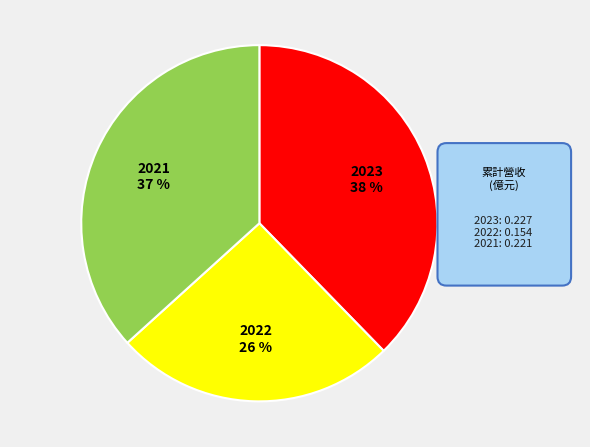

Does any single category account for the majority?

No